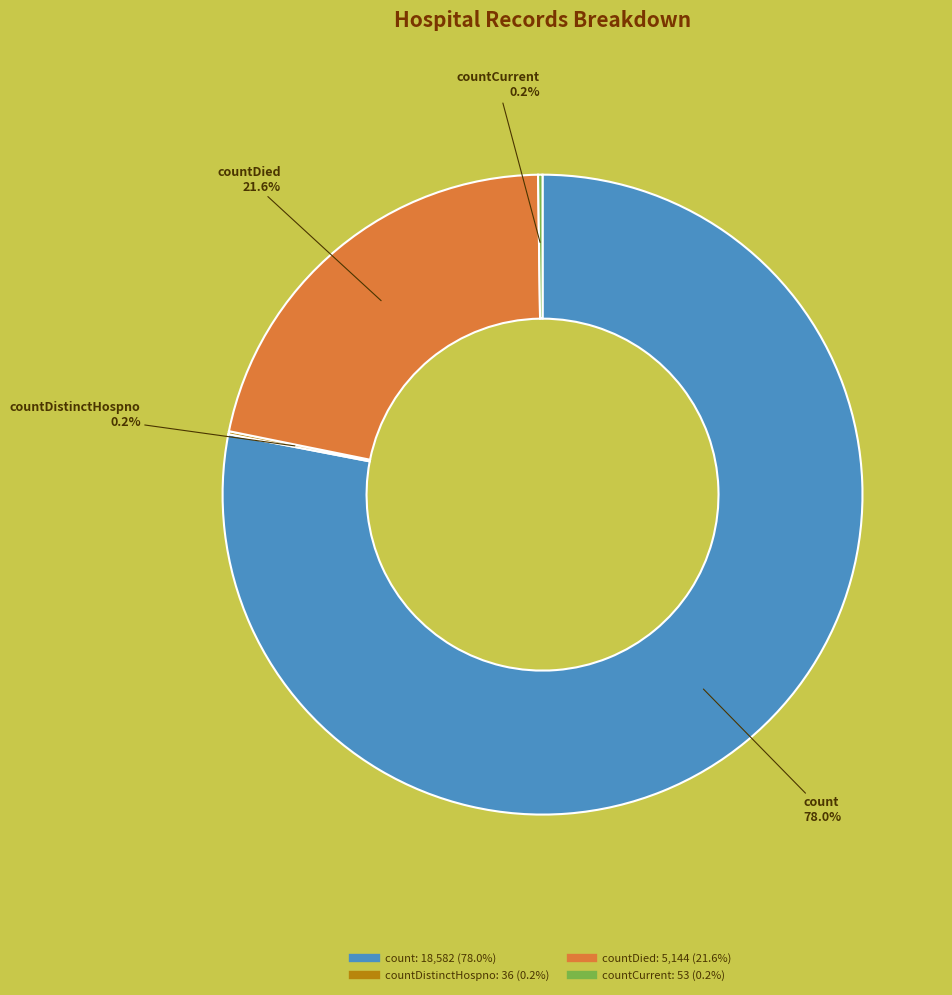

Does any single category account for the majority?

Yes